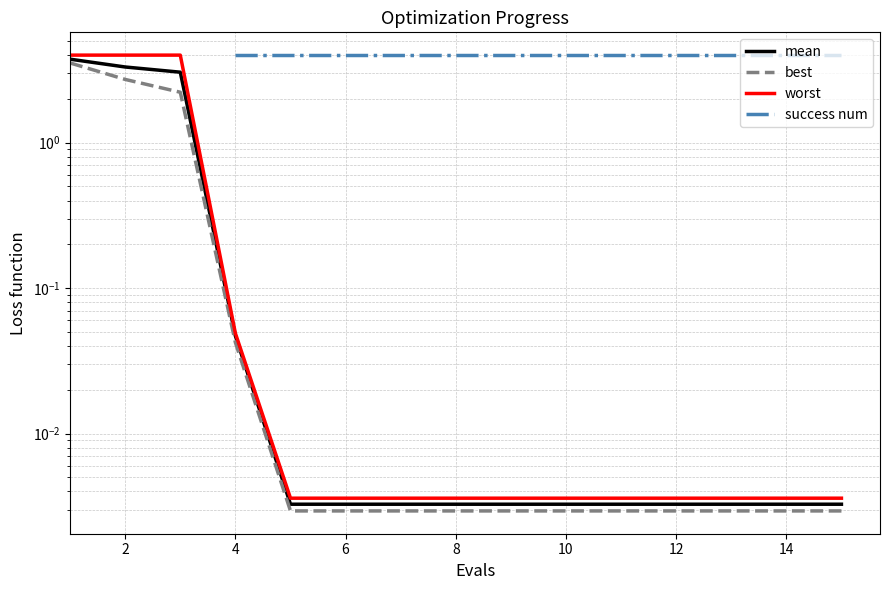

Which has a higher value, 14 or 8?

14